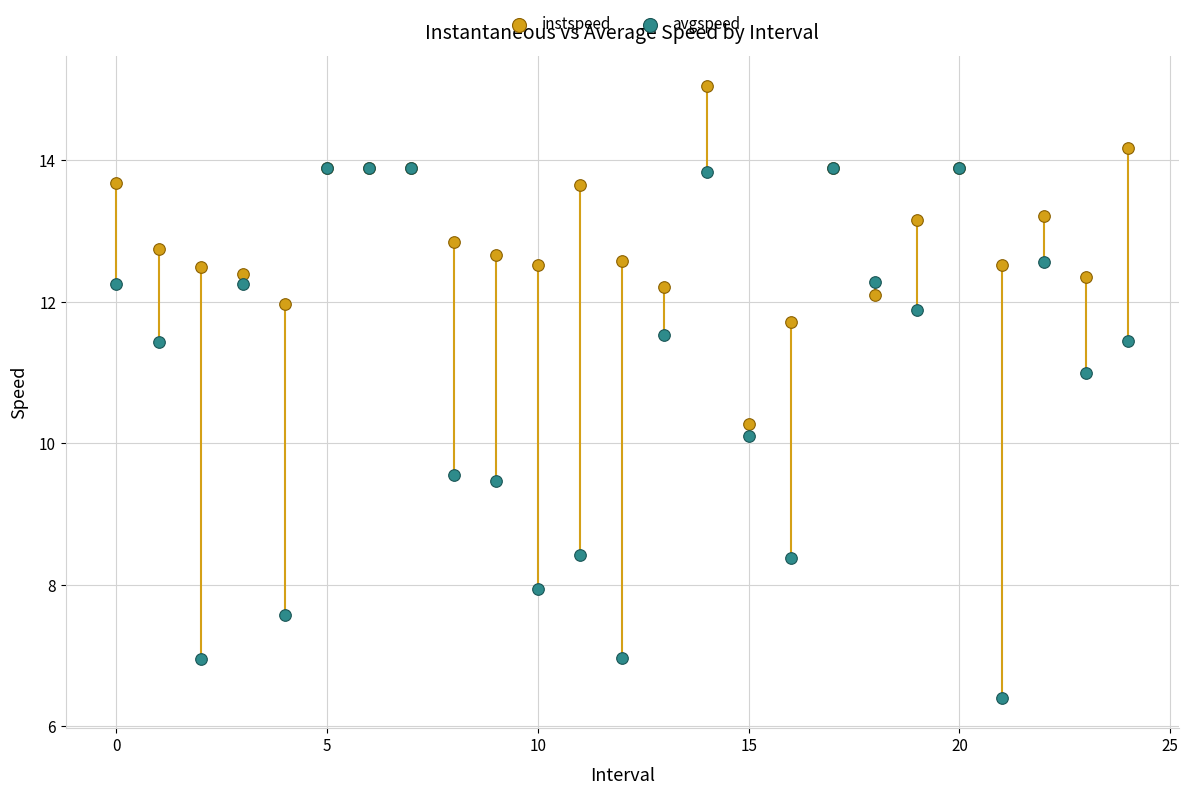

Across all series, what Y value is closest to 10?

10.1